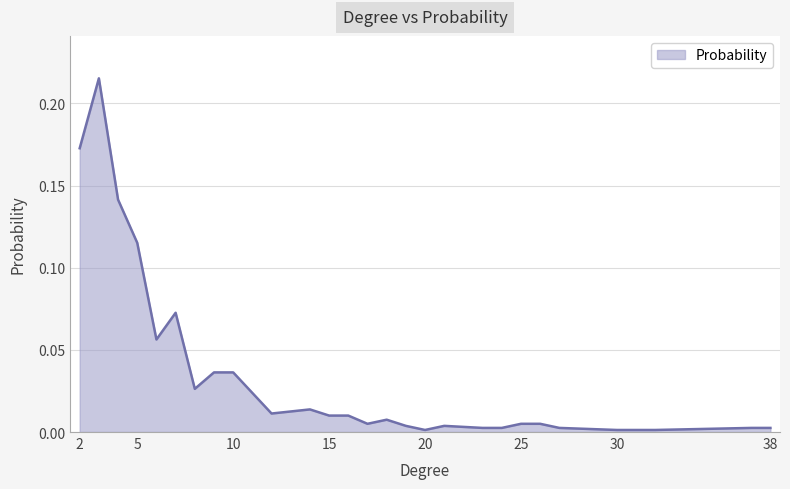

Which label corresponds to the largest value in the chart?

3